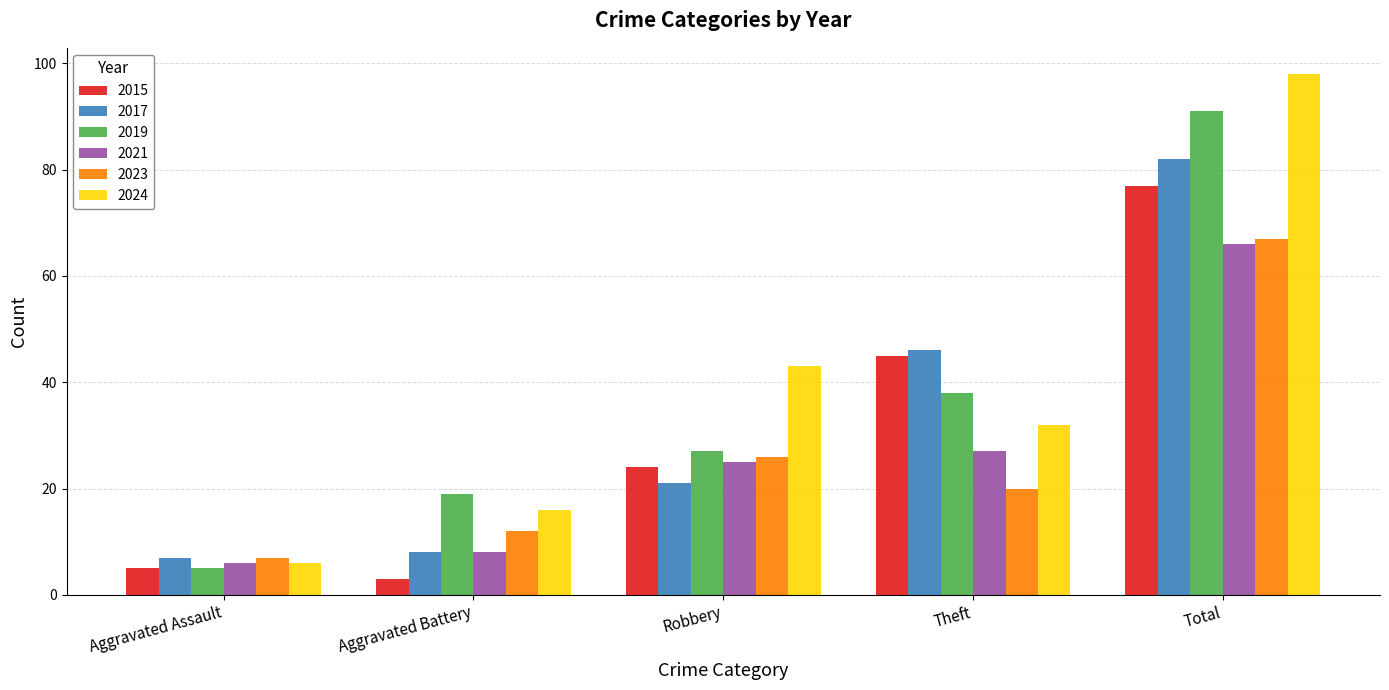

Reading left to right, list all the values displayed in this chart.

2015: Aggravated Assault=5	Aggravated Battery=3	Robbery=24	Theft=45	Total=77
2017: Aggravated Assault=7	Aggravated Battery=8	Robbery=21	Theft=46	Total=82
2019: Aggravated Assault=5	Aggravated Battery=19	Robbery=27	Theft=38	Total=91
2021: Aggravated Assault=6	Aggravated Battery=8	Robbery=25	Theft=27	Total=66
2023: Aggravated Assault=7	Aggravated Battery=12	Robbery=26	Theft=20	Total=67
2024: Aggravated Assault=6	Aggravated Battery=16	Robbery=43	Theft=32	Total=98